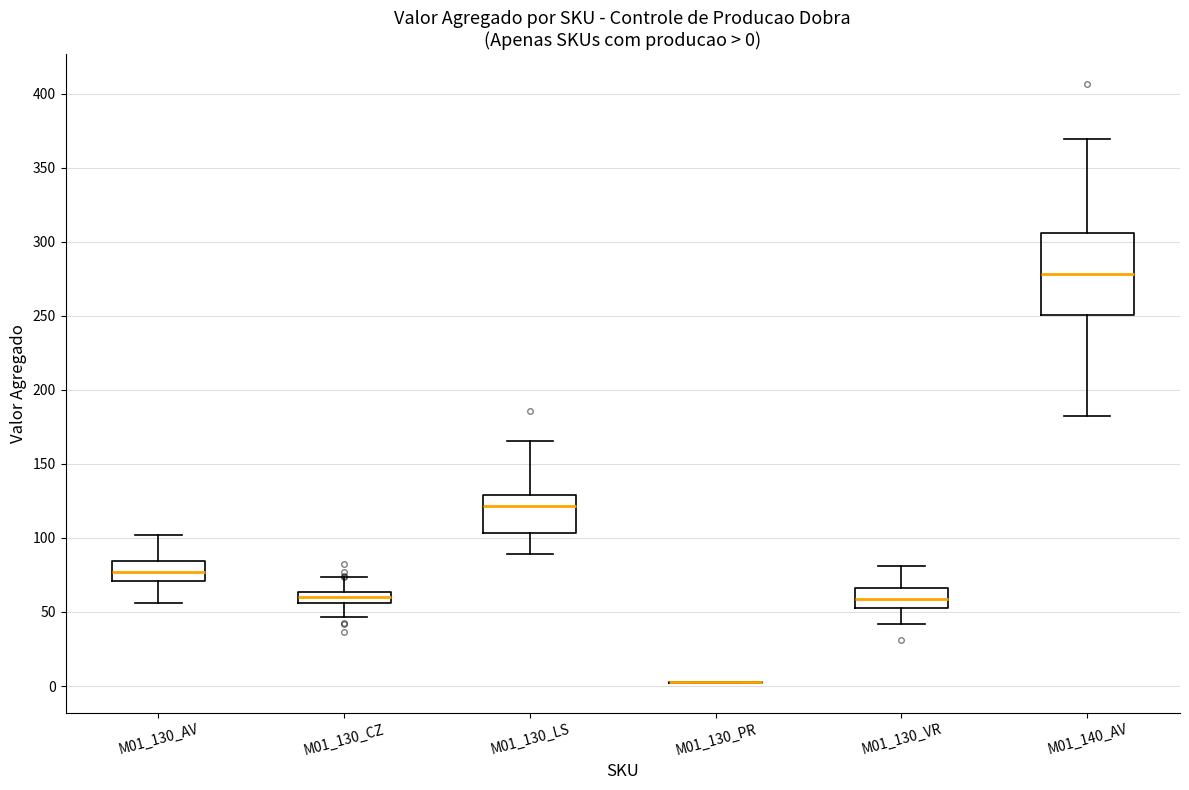

Comparing the boxes themselves (not the whiskers), which one is the tallest?

M01_140_AV